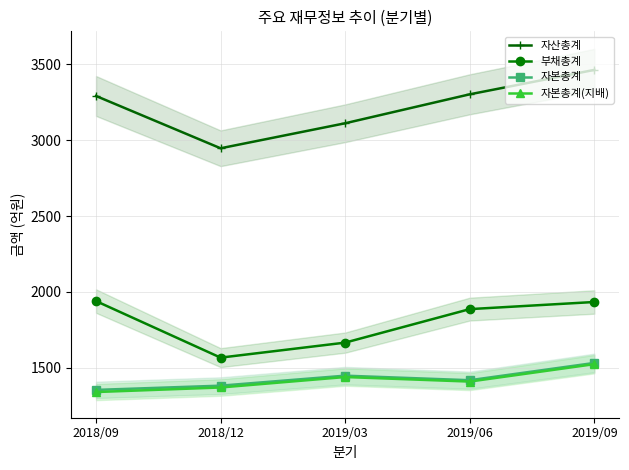

Which series has the largest range (max minus min)?

자산총계